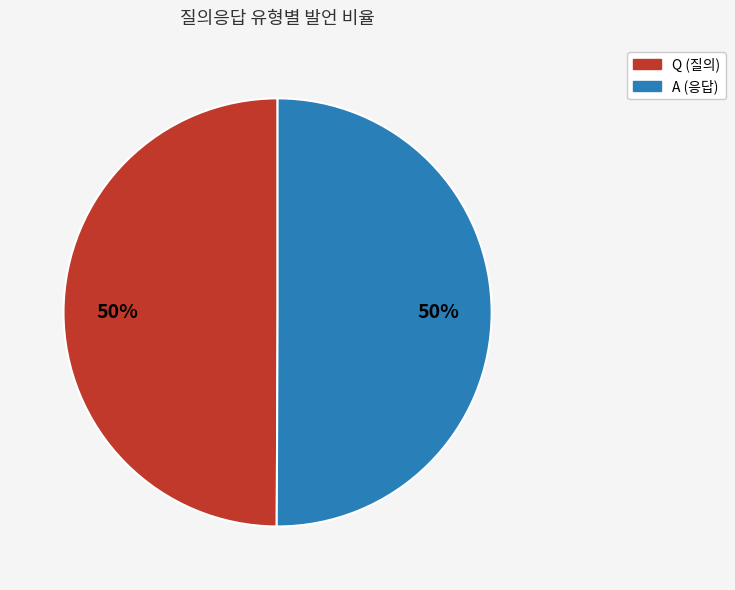

To the nearest percent, what is the average slice percentage?

50%